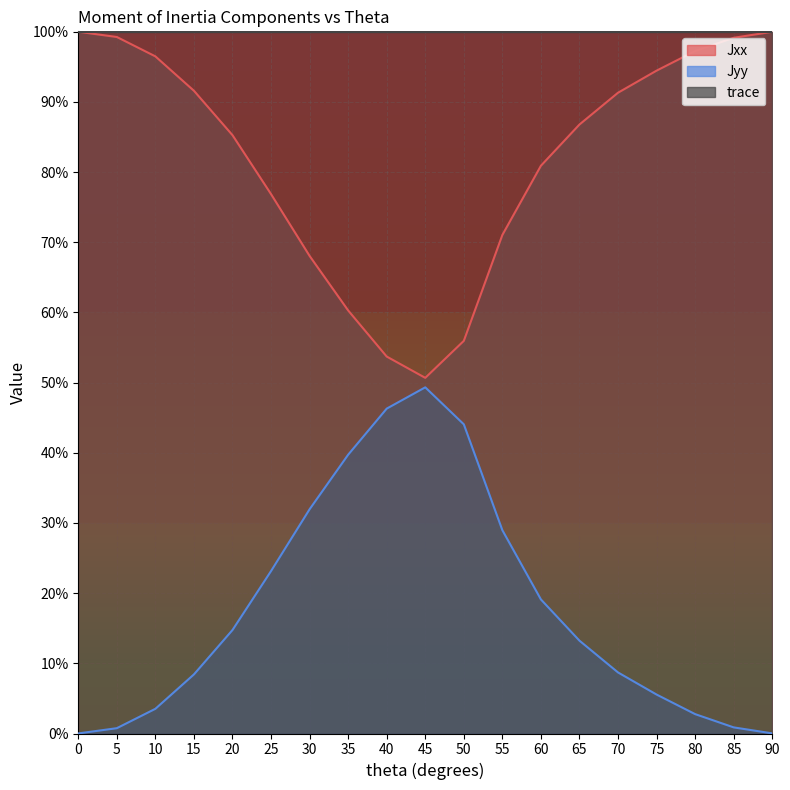

What are all the series names shown in the legend?

Jxx, Jyy, trace